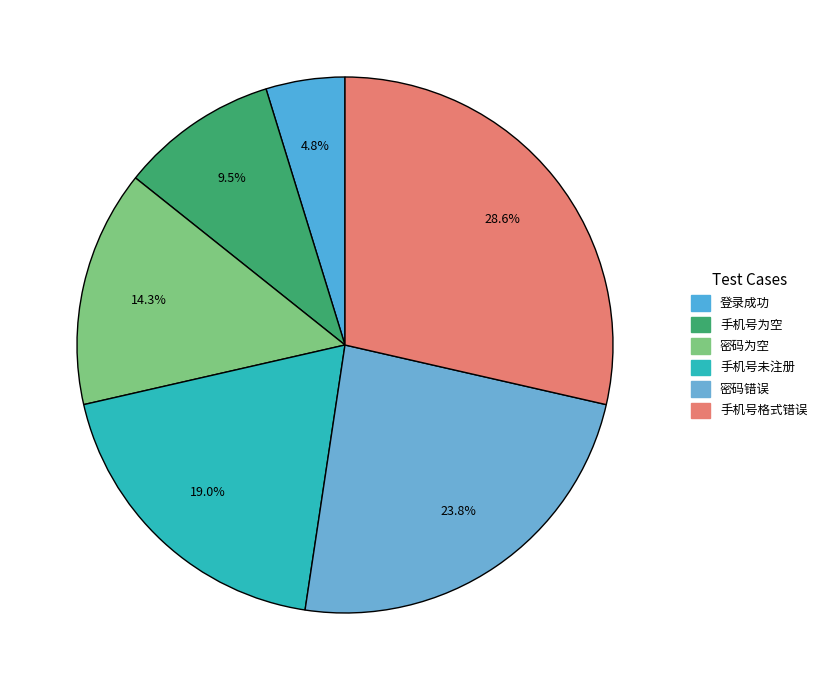

Count the number of slices in the pie.

6